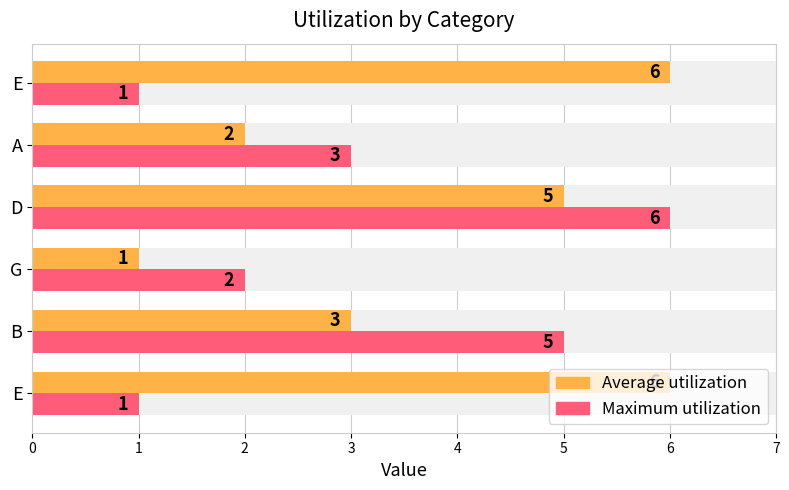

Which has a higher value, B or D?

D